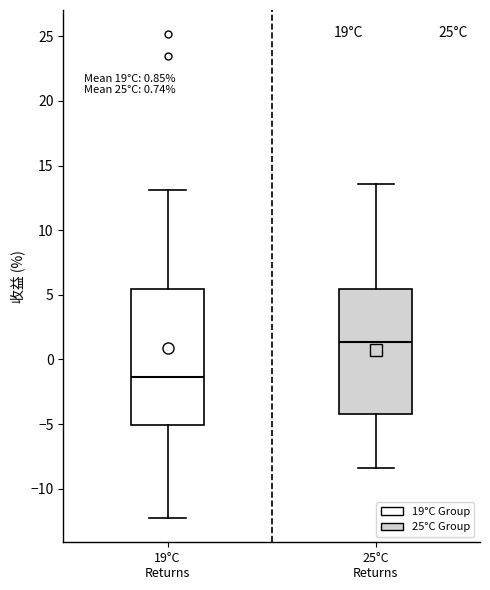

Which box's median line is the lowest?

19°C Returns